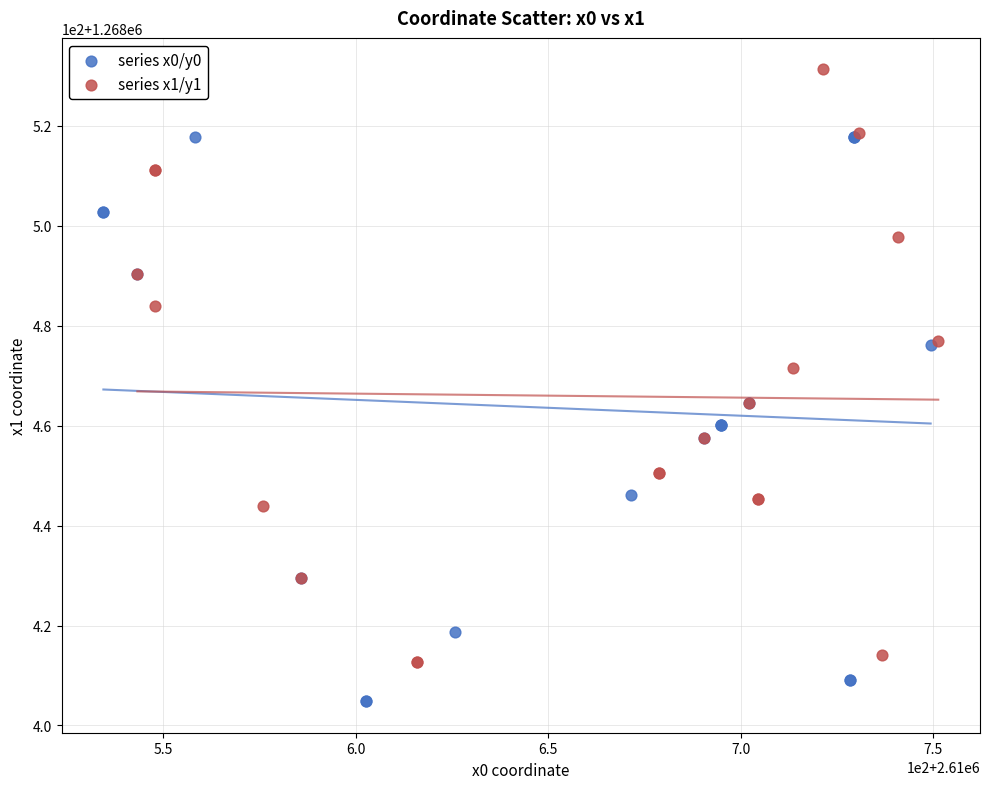

What are all the series names shown in the legend?

series x0/y0, series x1/y1